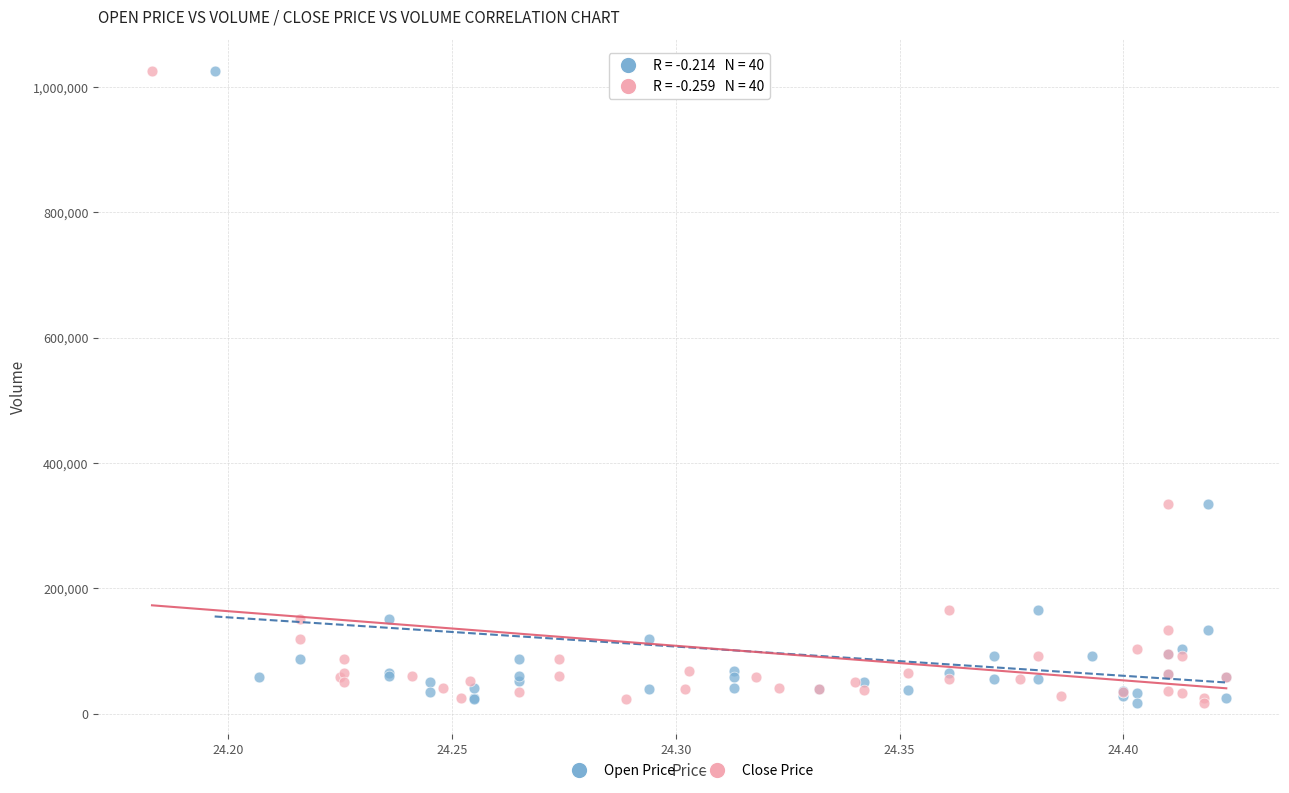

What are all the series names shown in the legend?

Open Price, Close Price